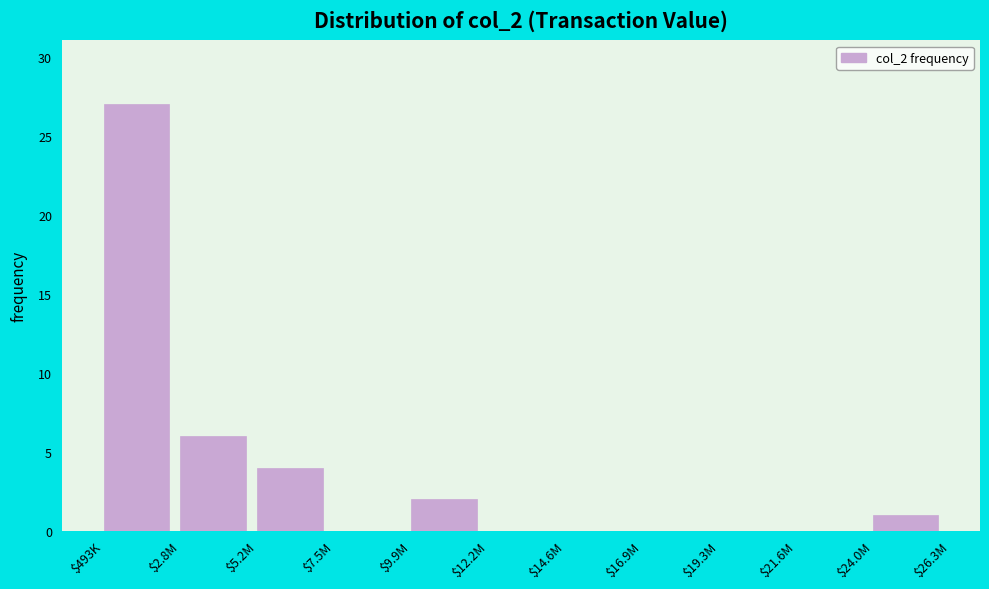

What is the maximum value shown in the chart?

27